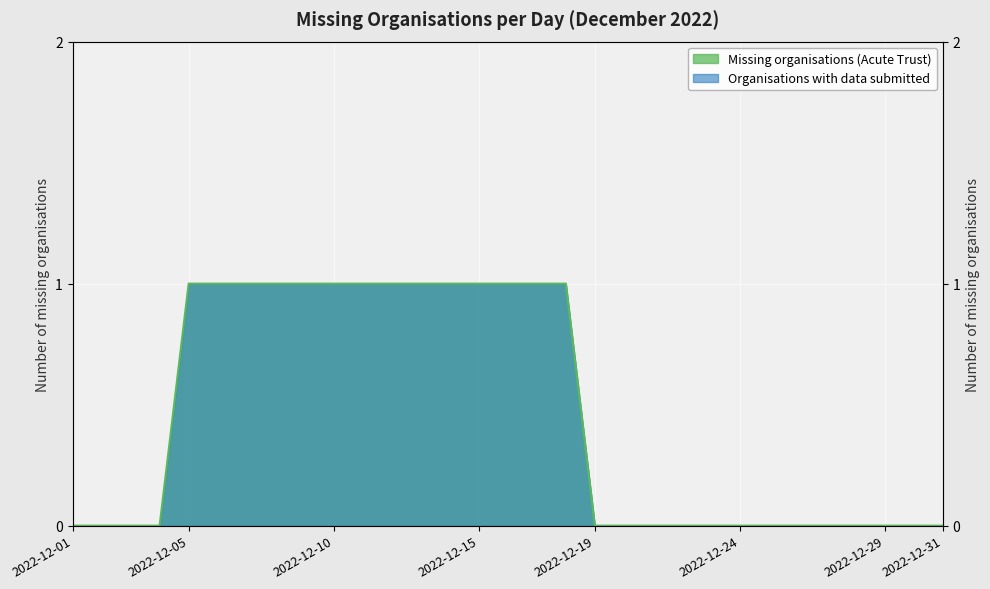

What is the maximum value shown in the chart?

1